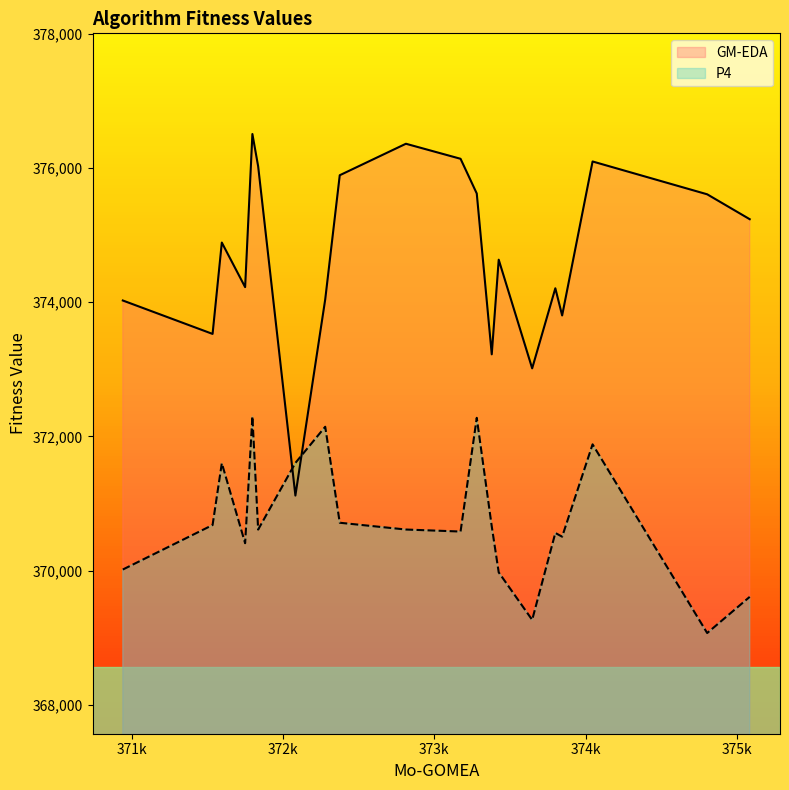

What is the sum of the GM-EDA values at 16 and 19?

749036